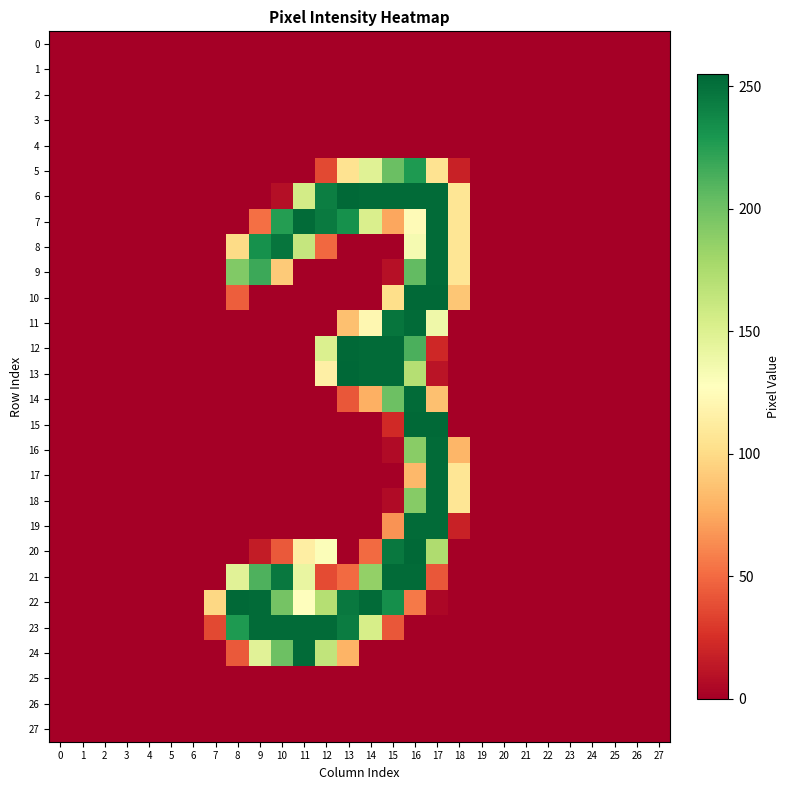

Which series has the widest spread of values?

13